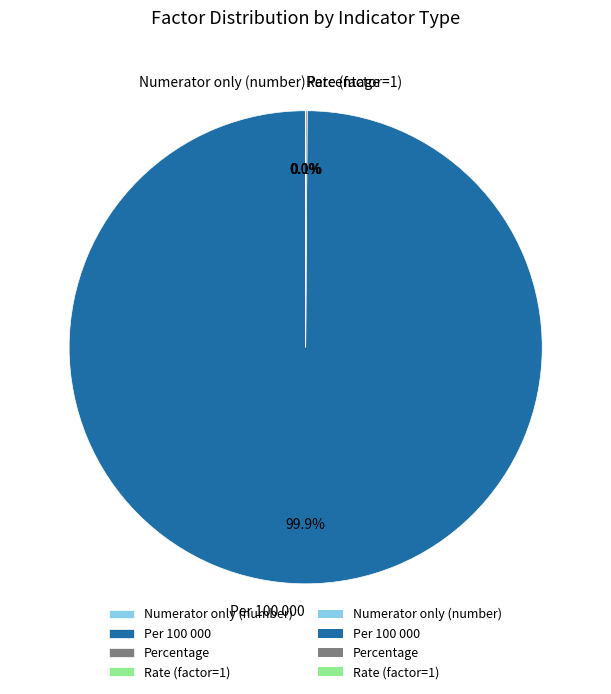

Which category has the biggest portion of the pie?

Per 100 000